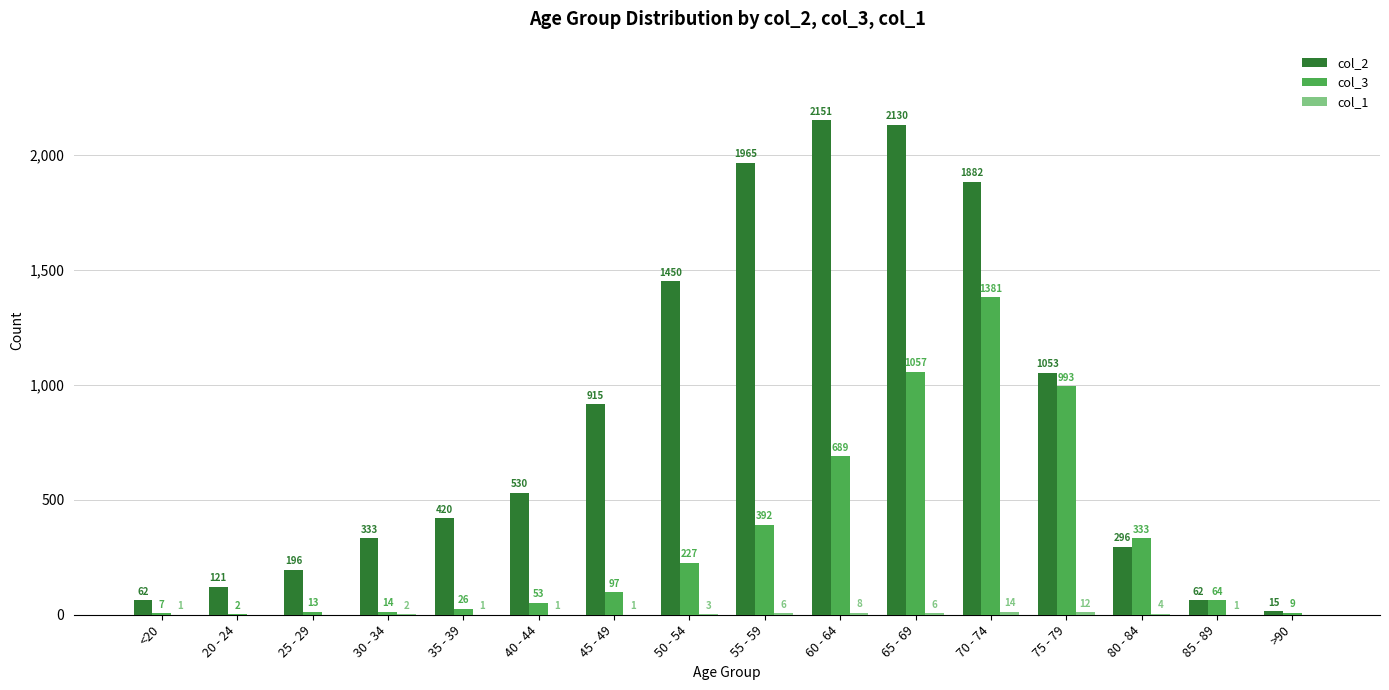

At which label does col_2 reach its peak?

60 - 64